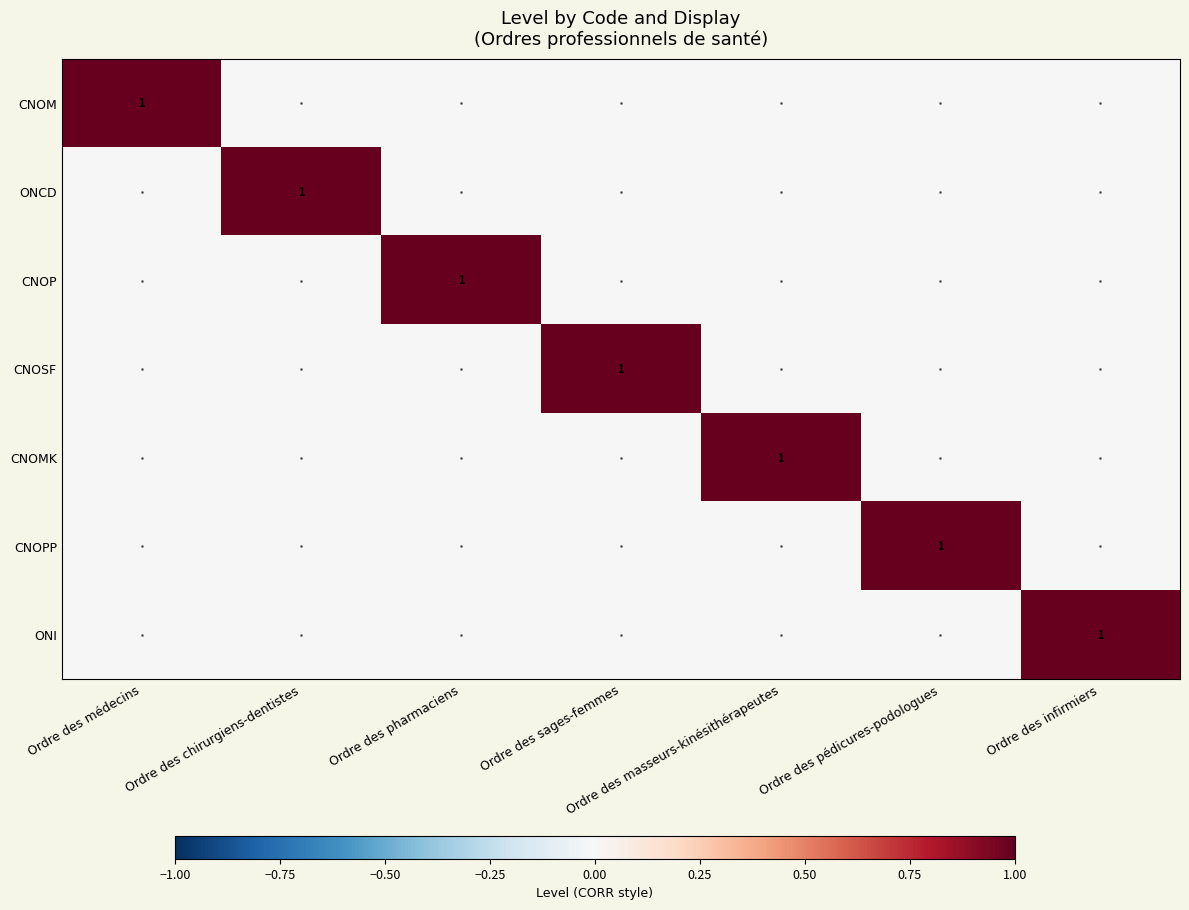

How many CNOSF values are between 0 and 1?

7